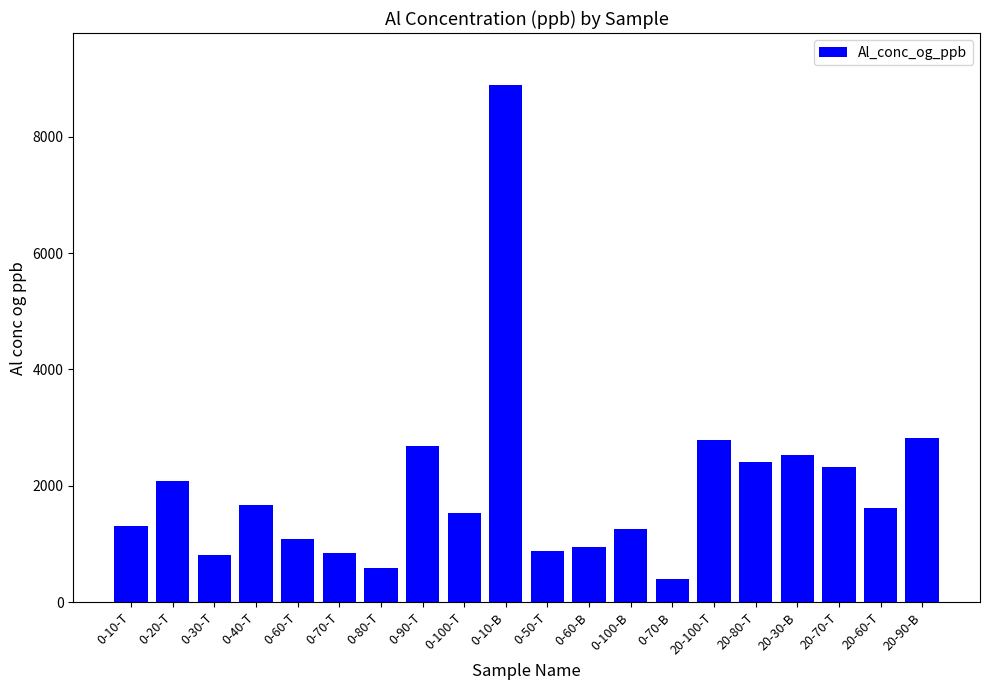

Is it true that the value at 20-100-T is 4068.2?

False